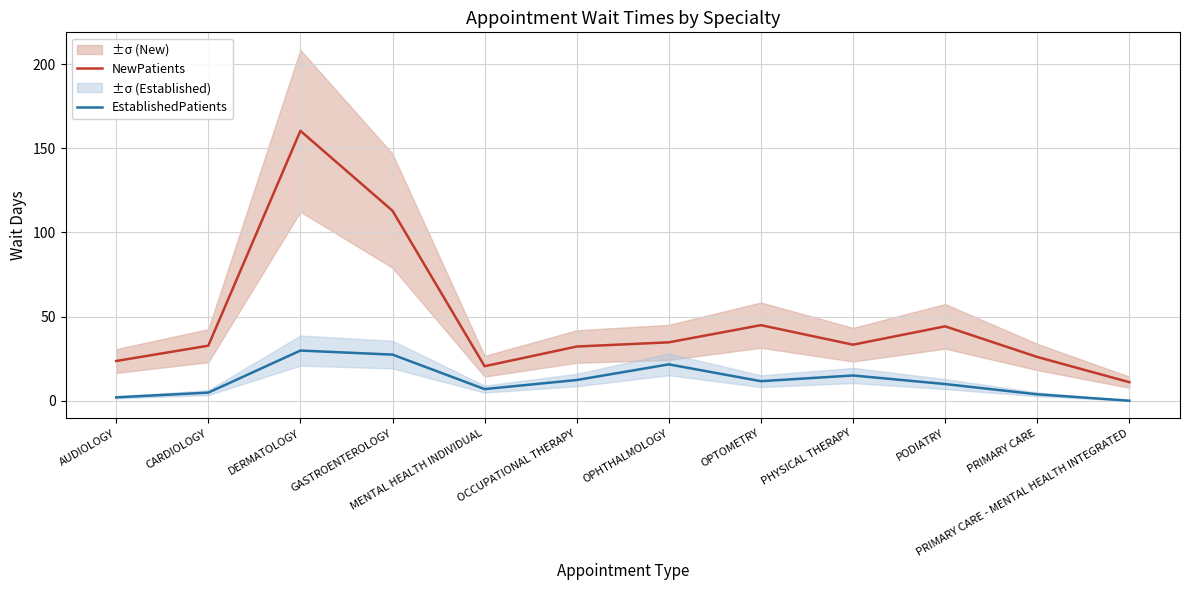

How many data points in EstablishedPatients are less than 11?

6